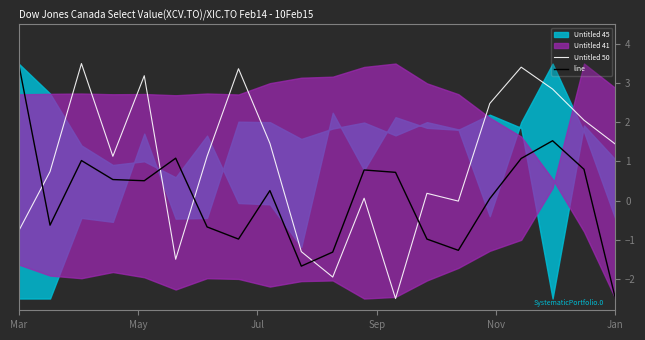

Read the line value at Mar.

3.5